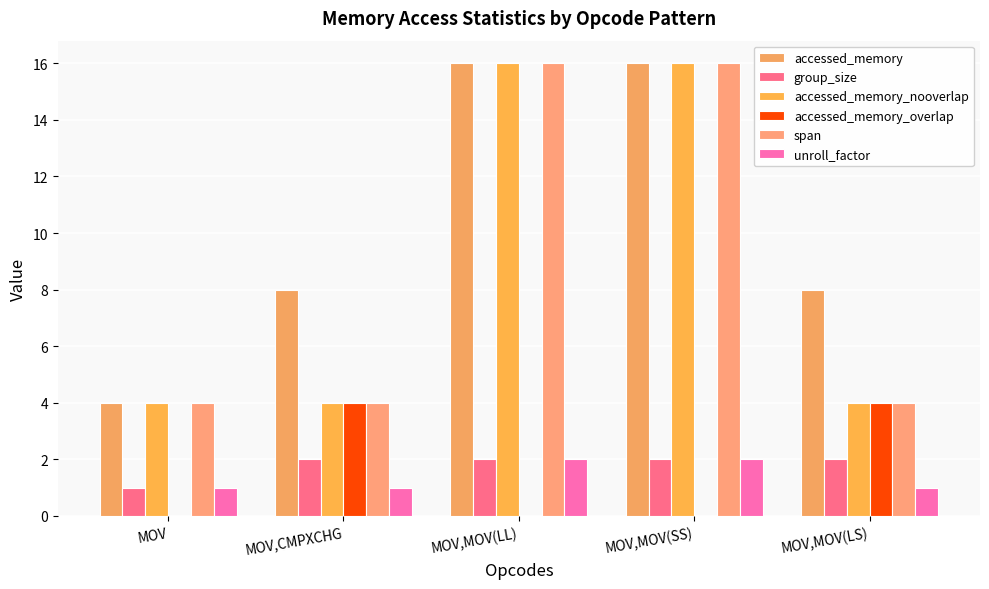

How many series are shown in this chart?

6